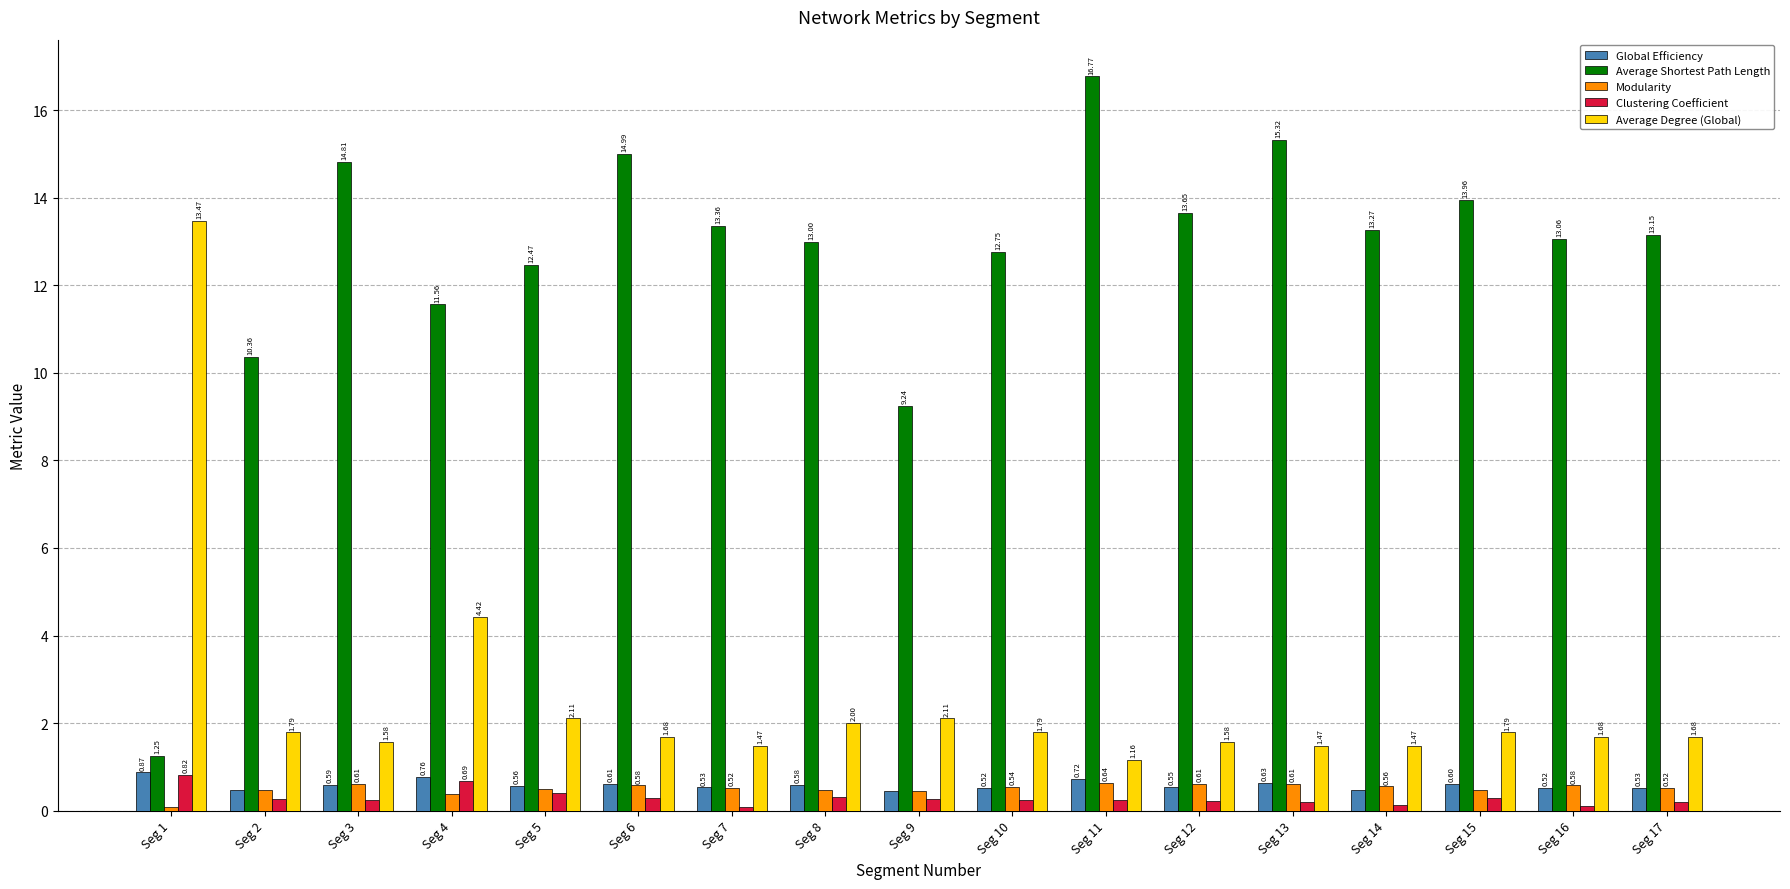

At how many categories does at least one series exceed 1?

17